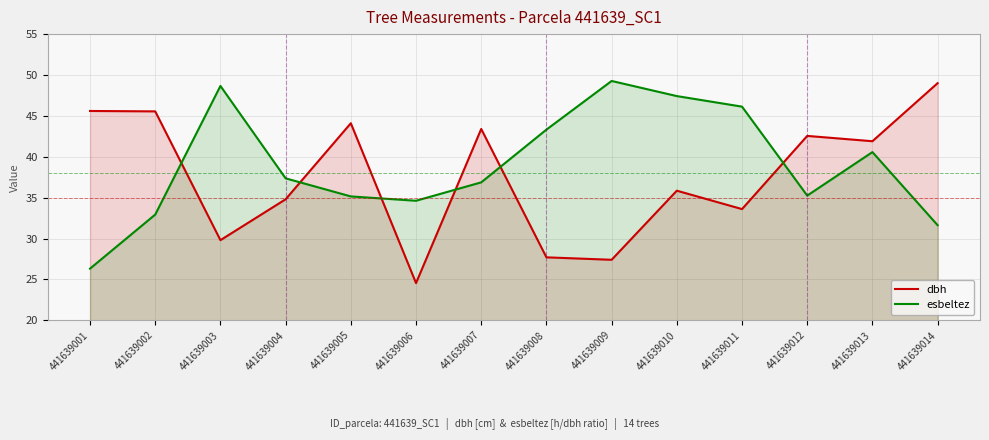

How many lines are shown in the chart?

2